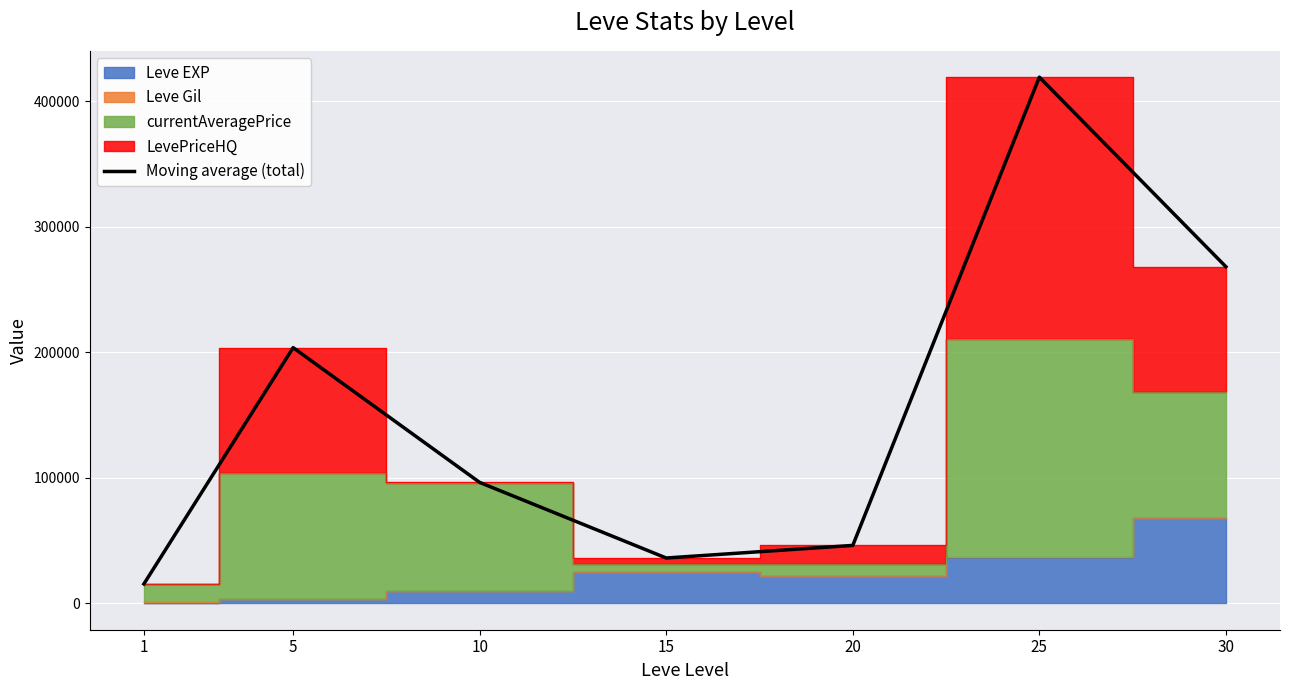

Read the value at 20.

46199